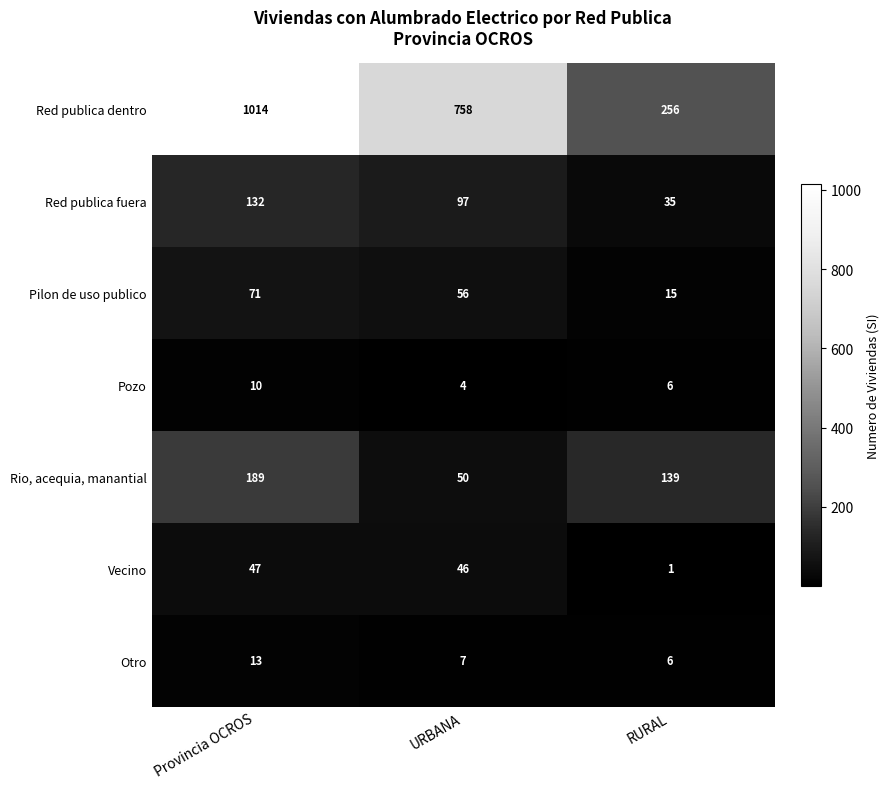

Which series has the largest total across all categories?

Red publica dentro